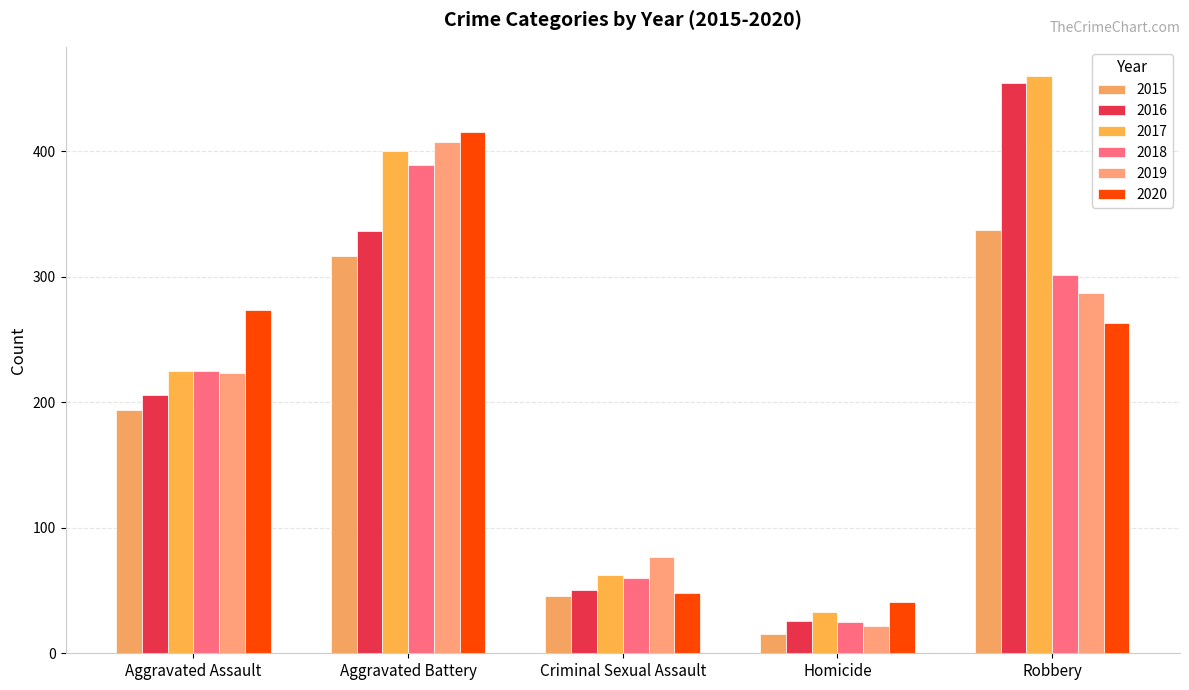

What is the label of the 4th bar from the left?

Homicide